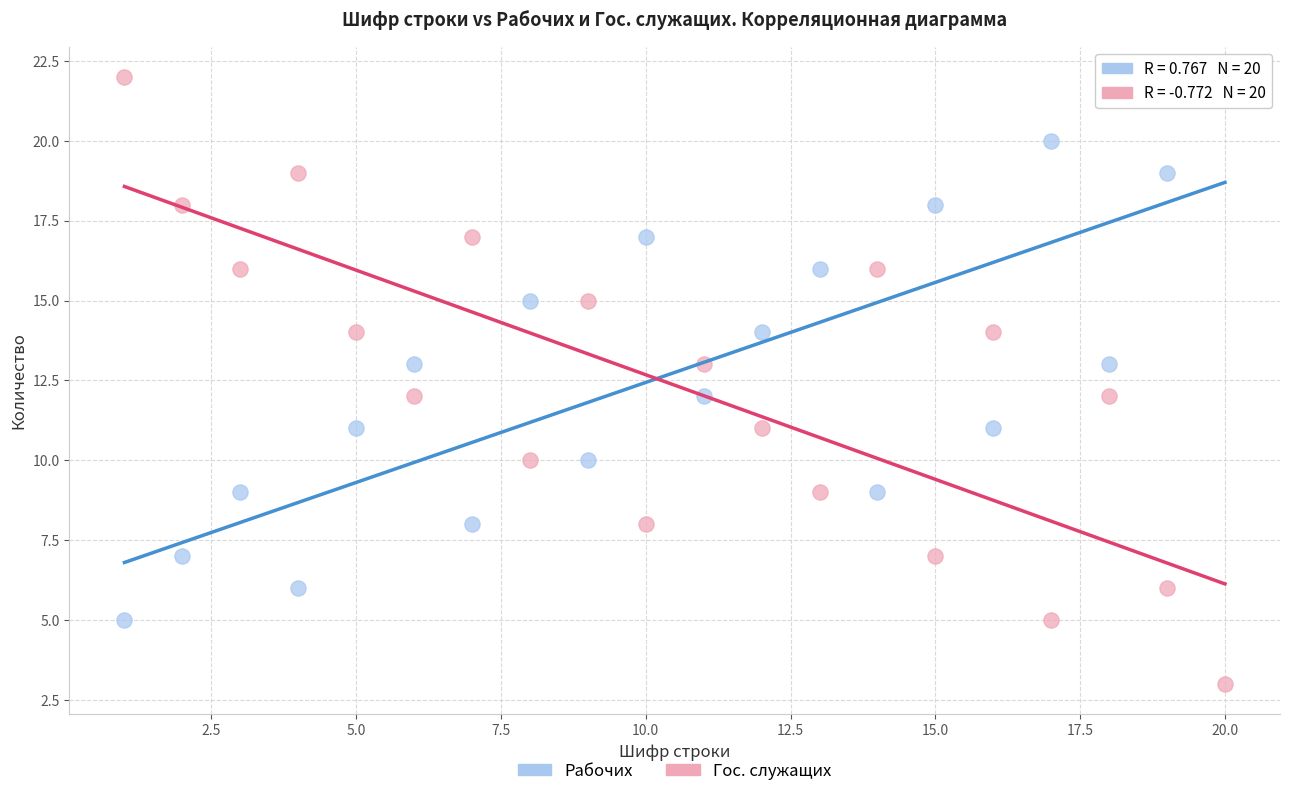

Across all data points, what is the range of Y values (max minus min)?

19